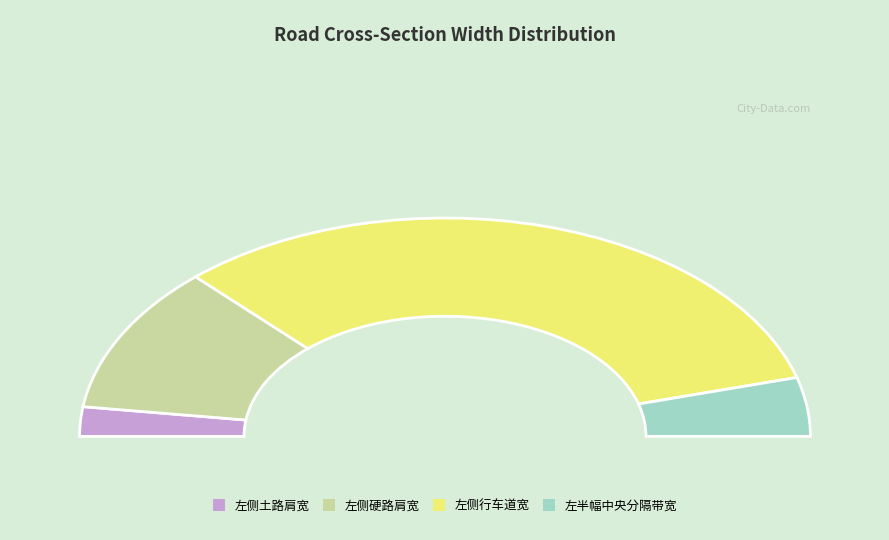

To the nearest percent, what is the average slice percentage?

25%